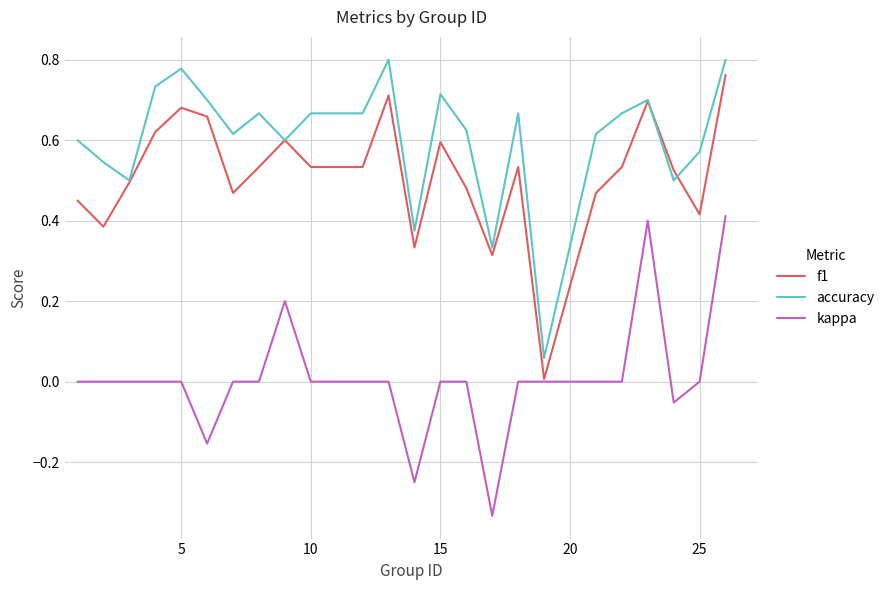

List the series in order of their overall mean, lowest first.

kappa, f1, accuracy